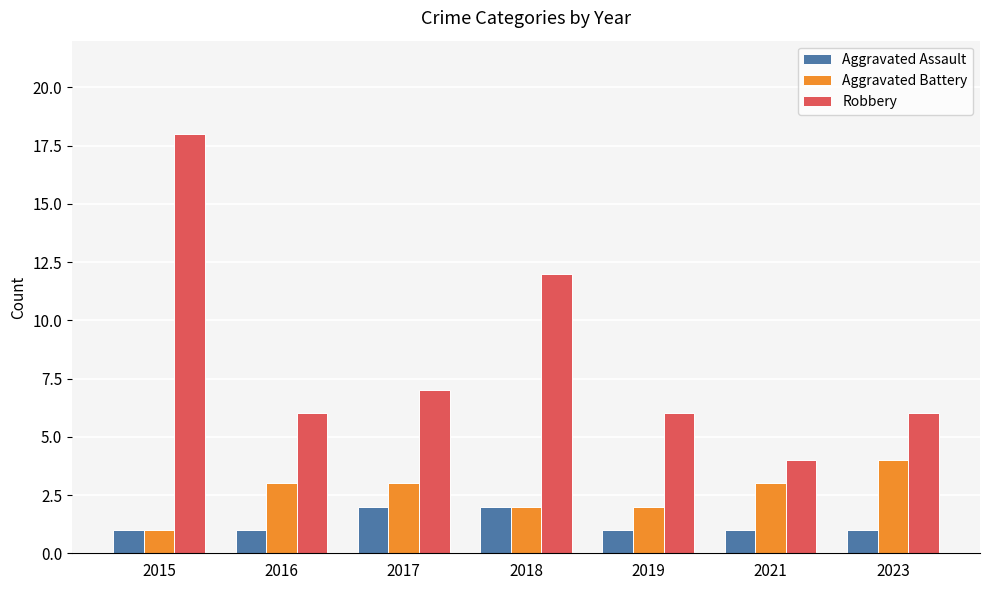

What is the maximum value shown in the chart?

18